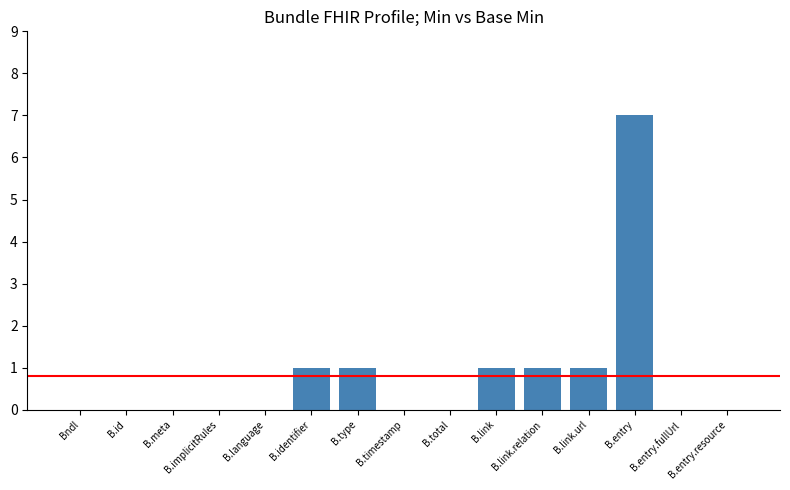

Is it true that the value at B.entry is 7?

True